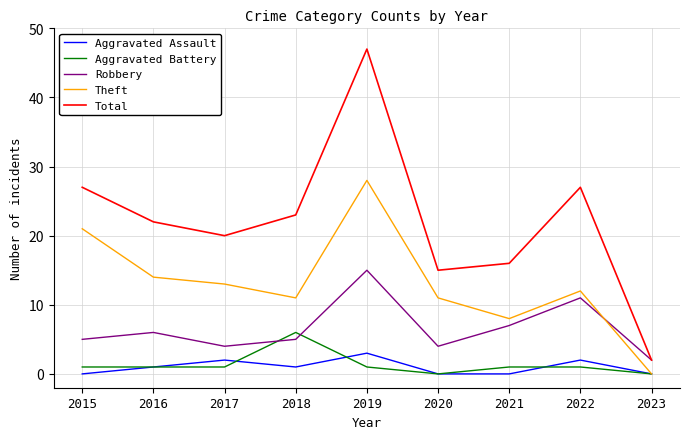

True or false: Robbery and Aggravated Assault intersect in this chart.

False